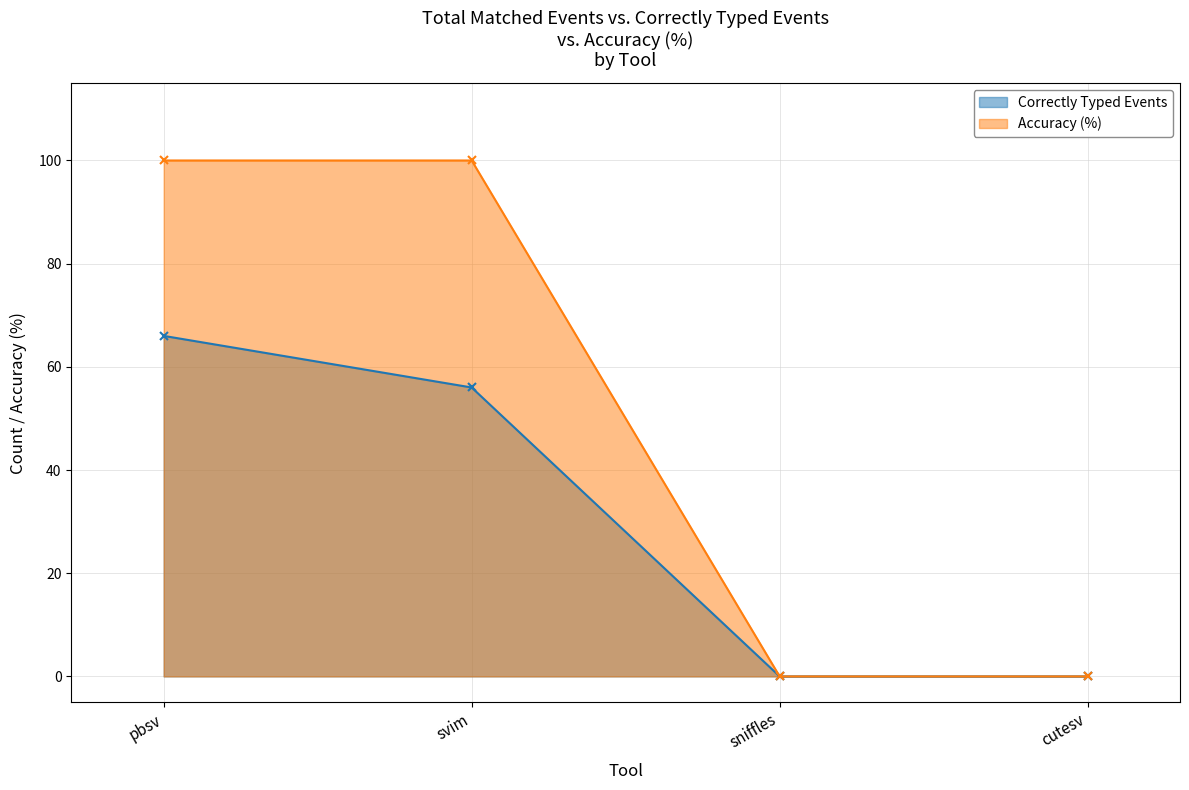

Which category has the lowest value across all series?

sniffles